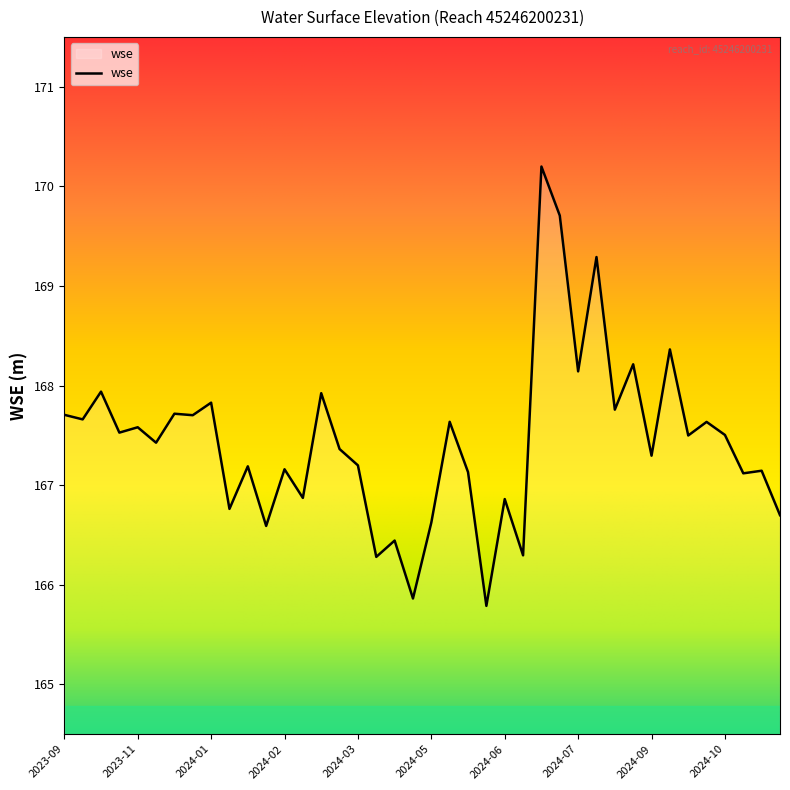

What is the difference between the maximum and minimum values?

4.4